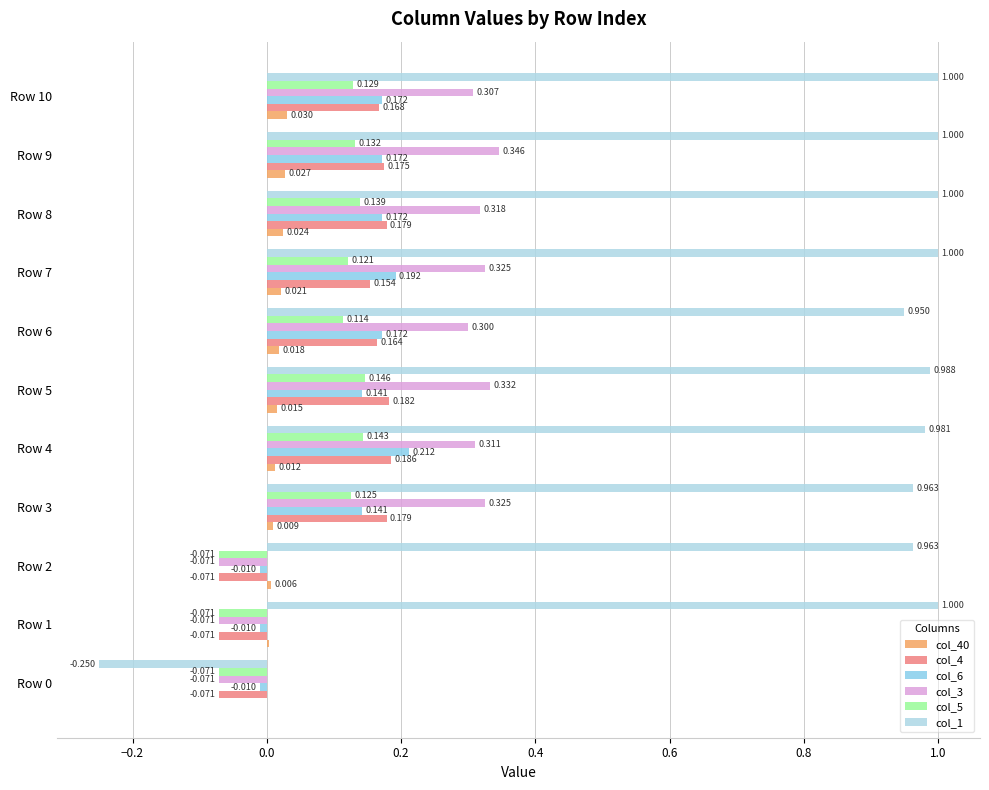

How many positive values does the col_4 series have?

8